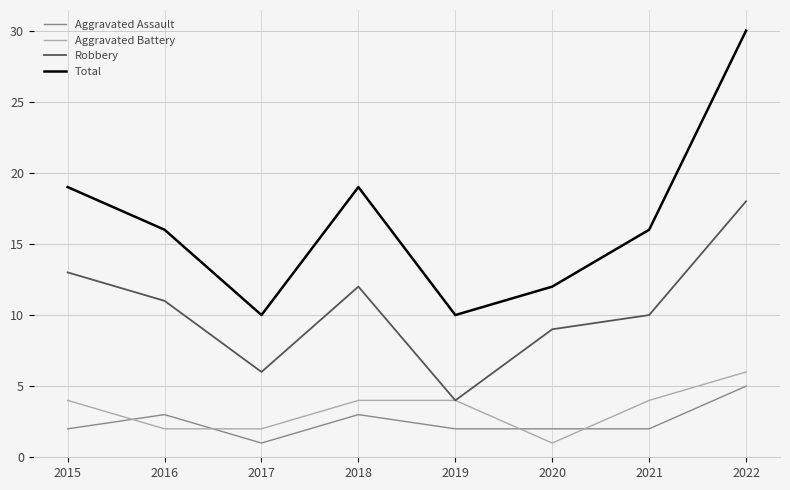

Count the Total values in the range 12 to 19.

5